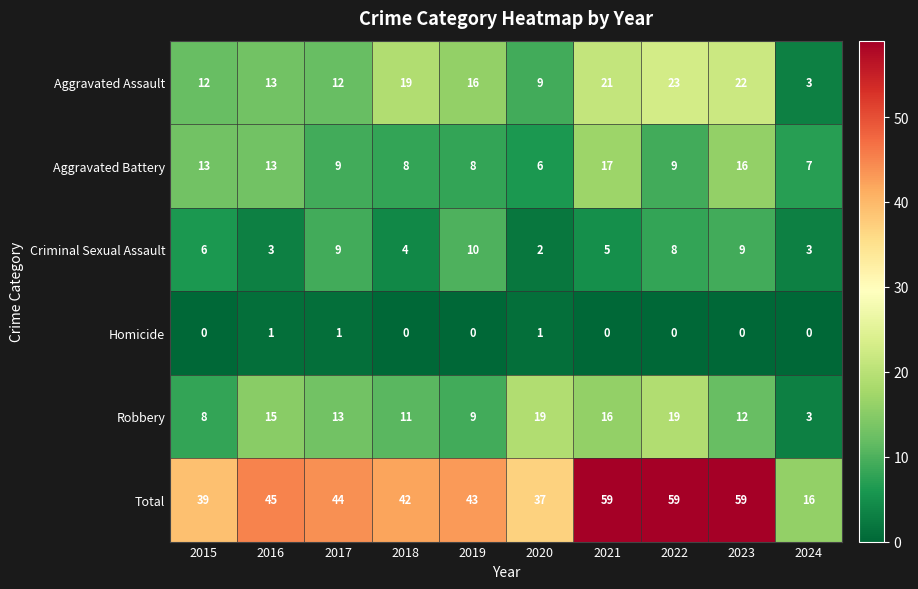

Which series has the largest total across all categories?

Total